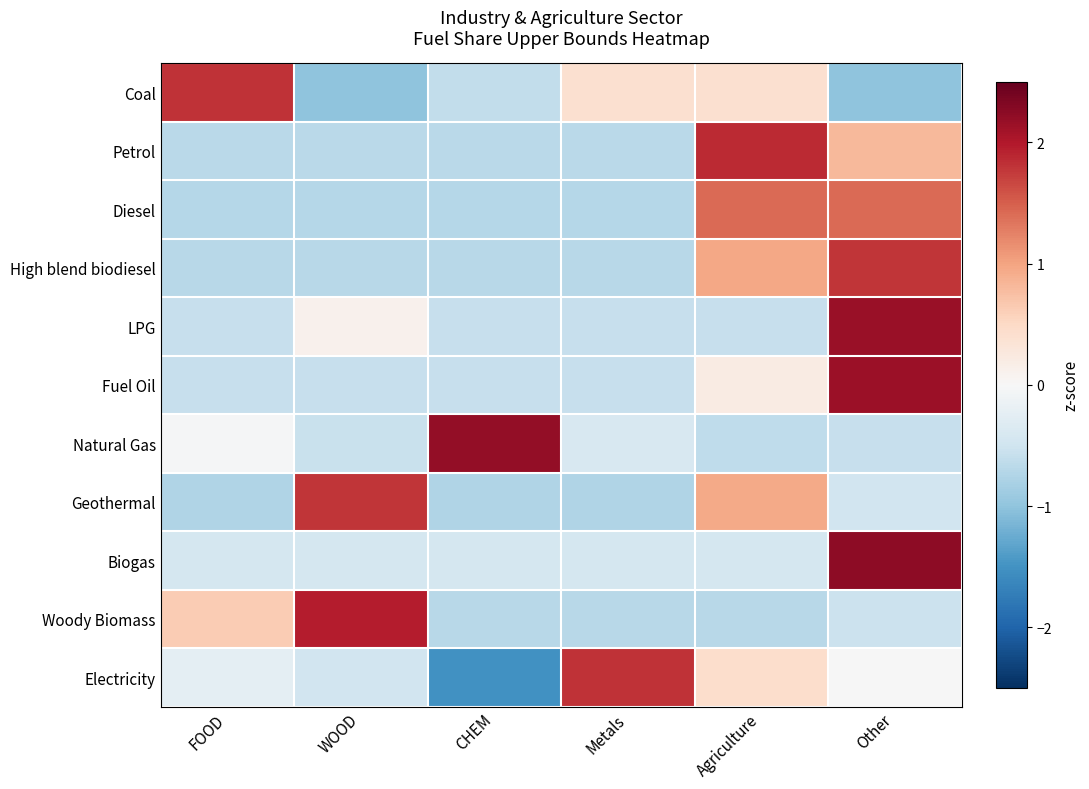

Which has a higher value, WOOD or Other?

WOOD